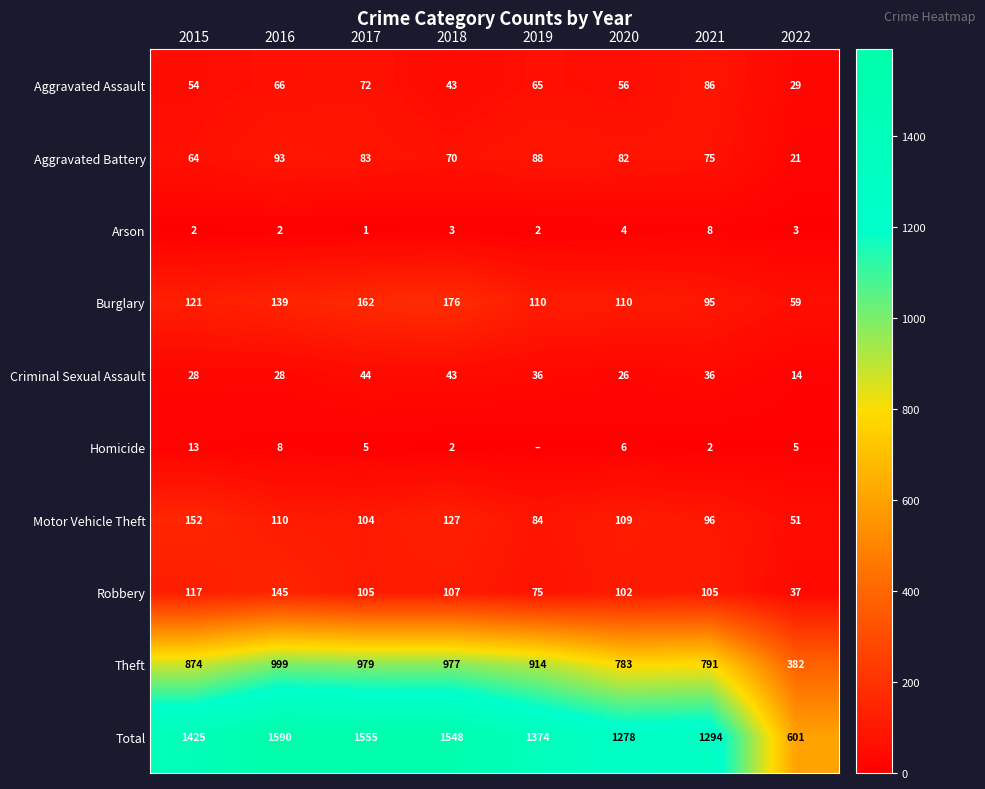

True or false: Aggravated Battery has a value of 150 at 2019.

False